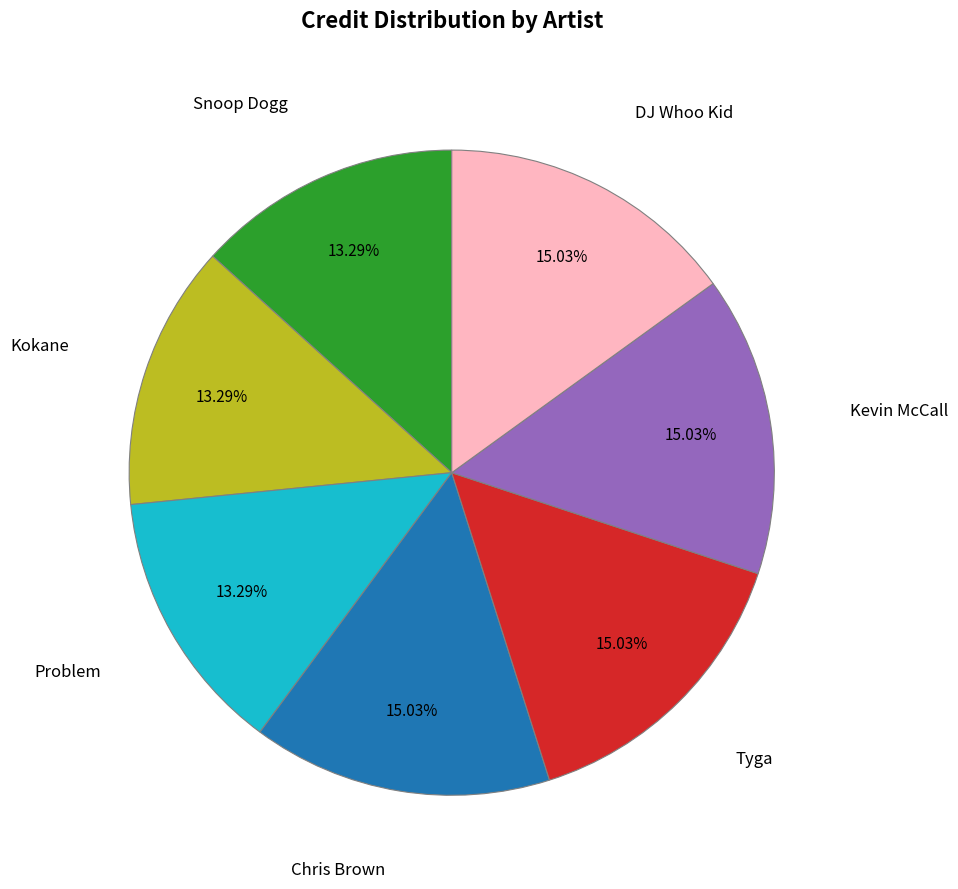

To the nearest percent, what is the average slice percentage?

14%